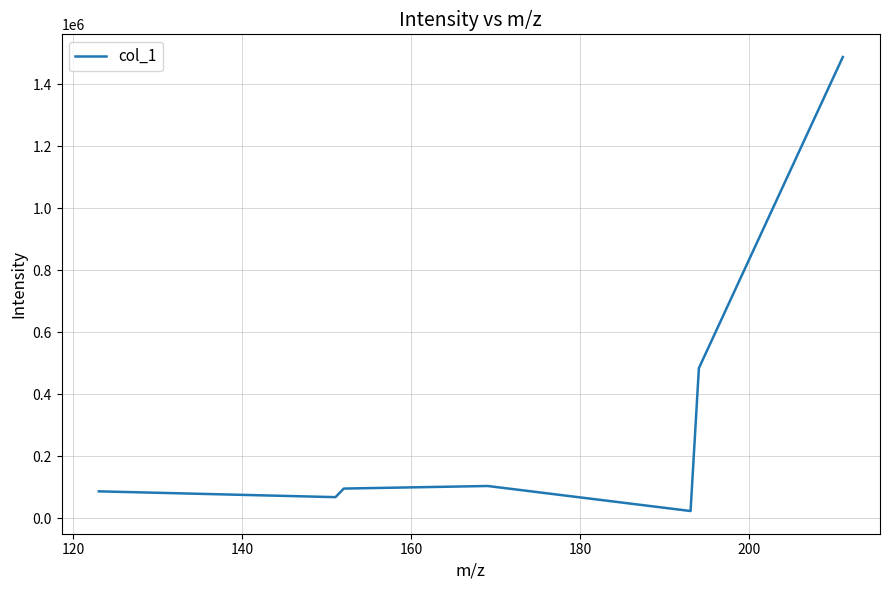

What is the average value?

335448.4